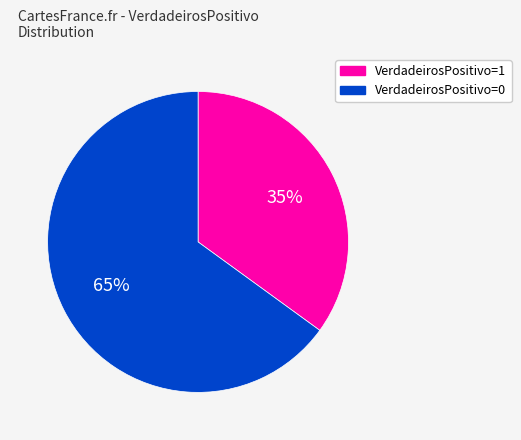

Is the sum of VerdadeirosPositivo=0 and VerdadeirosPositivo=1 greater than half?

Yes